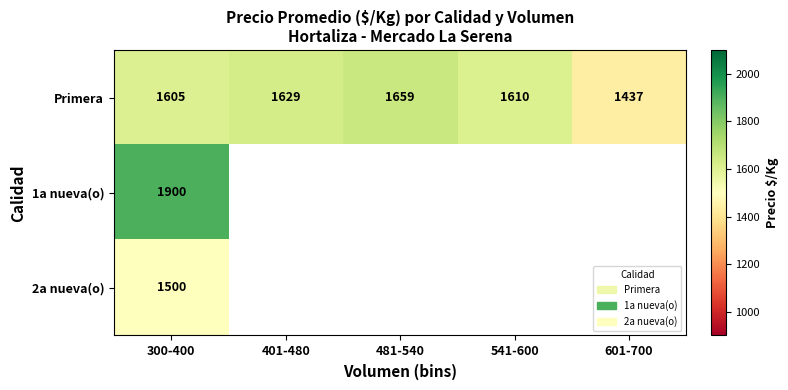

What is the average value of the Primera series?

1588